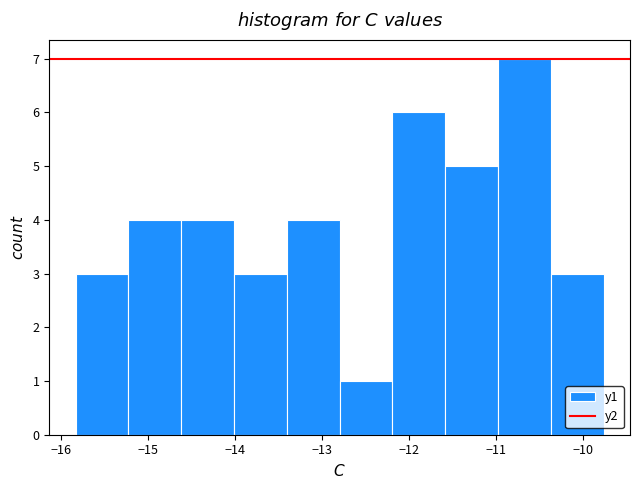

Over which range of the x-axis is the bar tallest?

-11.0 to -10.4